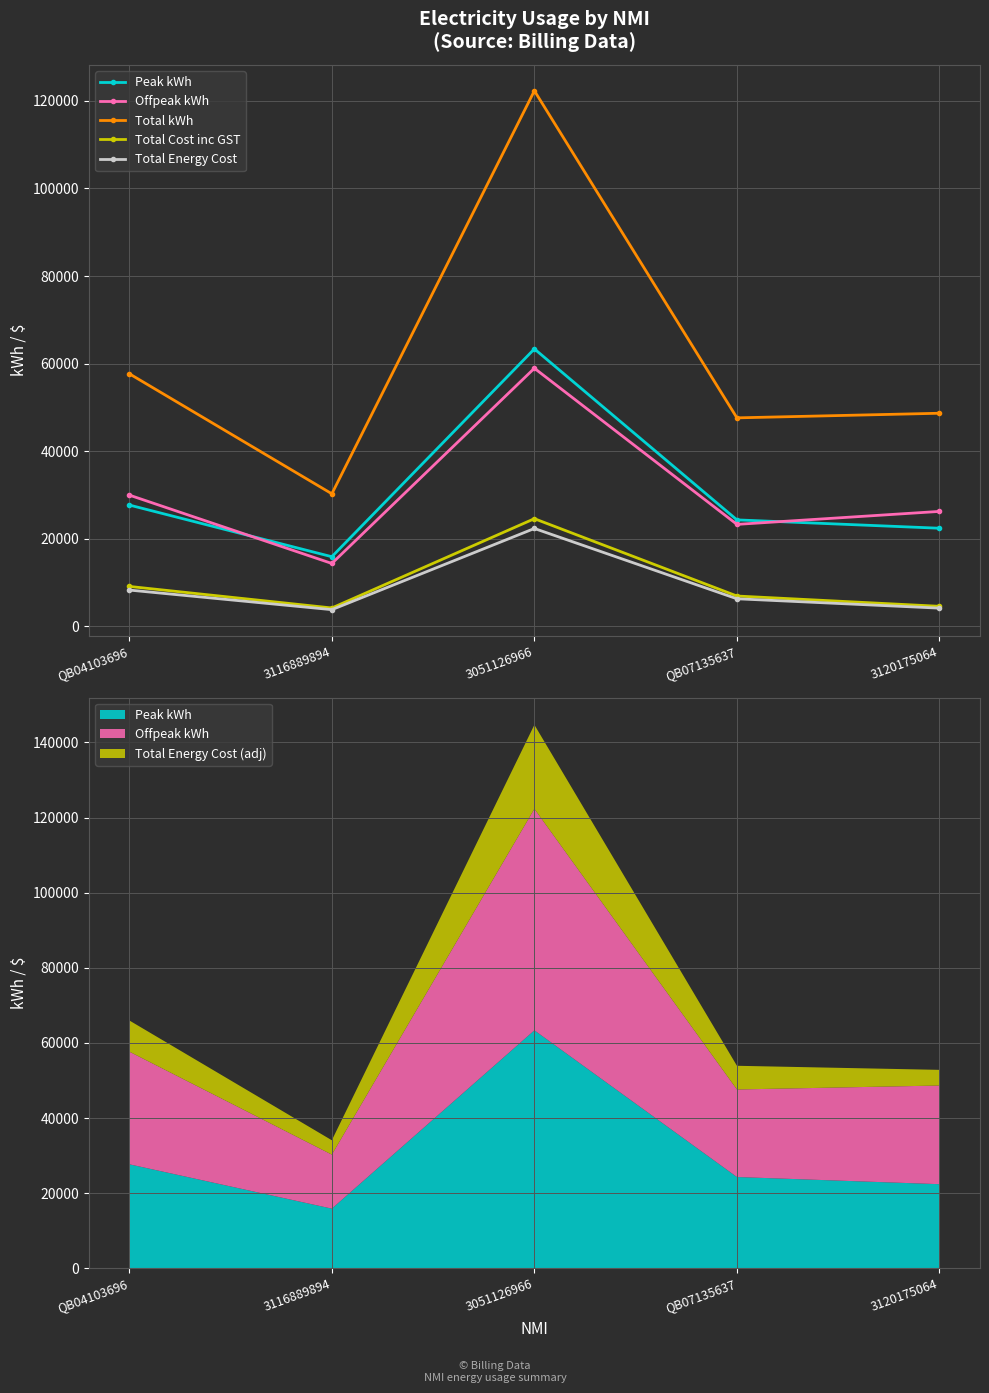

What is the difference between the maximum and second lowest values in the Offpeak kWh series?

35649.1